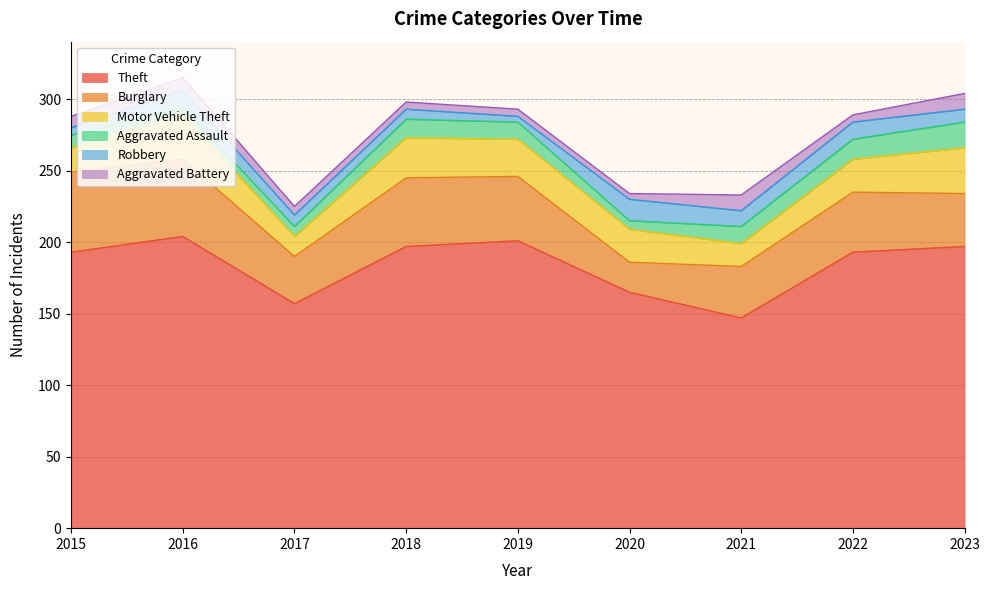

Reading left to right, what are all the values shown in this chart?

Theft: 2015=193	2016=204	2017=157	2018=197	2019=201	2020=165	2021=147	2022=193	2023=197
Burglary: 2015=56	2016=54	2017=33	2018=48	2019=45	2020=21	2021=36	2022=42	2023=37
Motor Vehicle Theft: 2015=17	2016=31	2017=14	2018=28	2019=26	2020=23	2021=16	2022=23	2023=32
Aggravated Assault: 2015=9	2016=5	2017=7	2018=13	2019=12	2020=6	2021=12	2022=14	2023=18
Robbery: 2015=5	2016=12	2017=8	2018=7	2019=4	2020=15	2021=11	2022=12	2023=9
Aggravated Battery: 2015=8	2016=9	2017=6	2018=5	2019=5	2020=4	2021=11	2022=5	2023=11